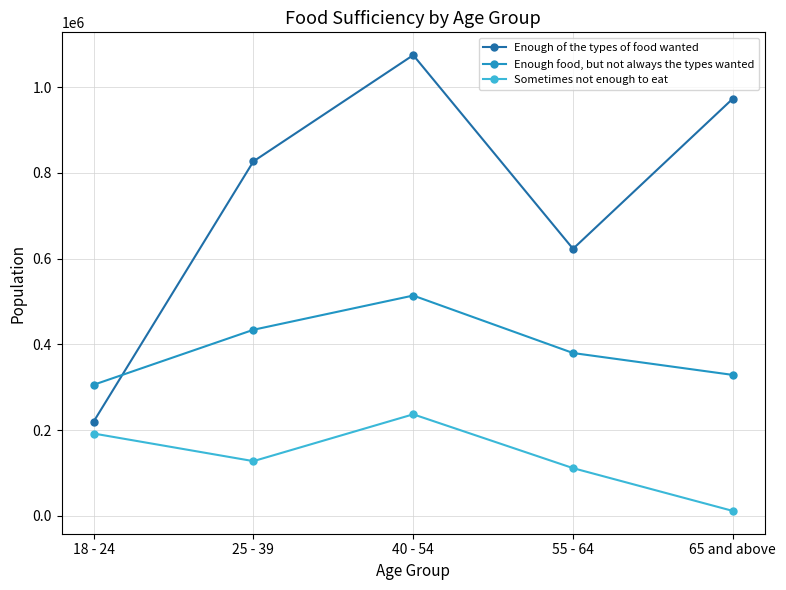

Is this an area chart (filled region under the line)?

No